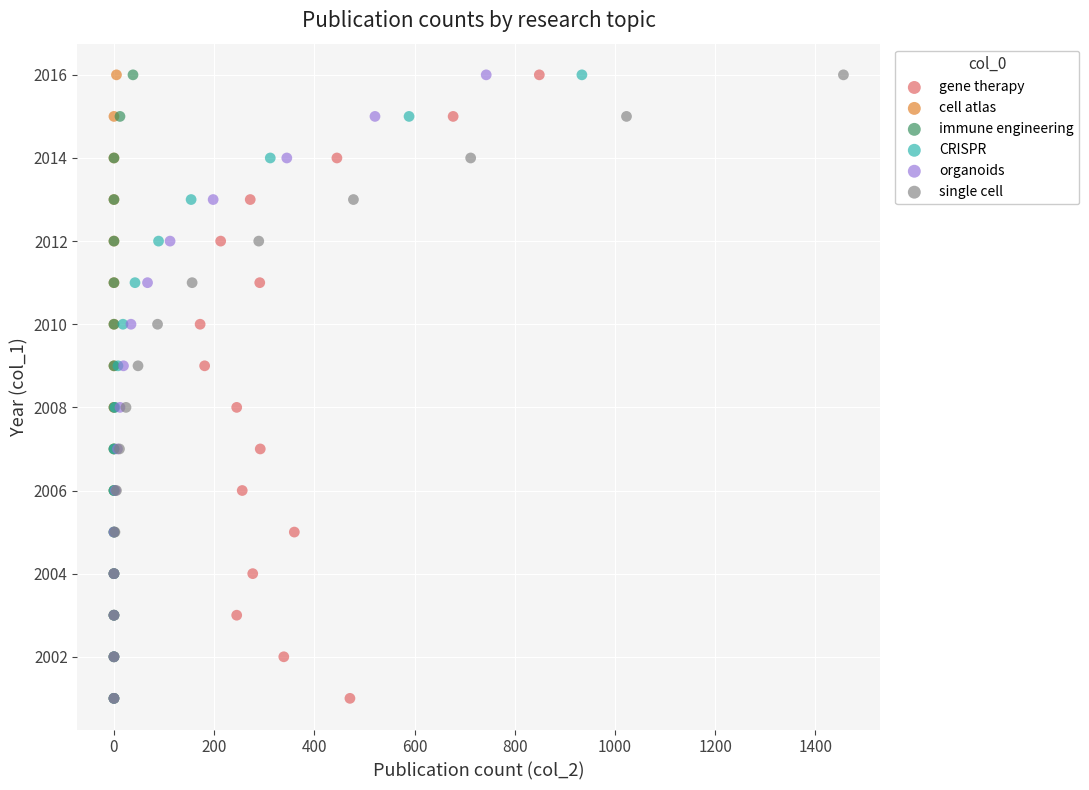

What are all the series names shown in the legend?

gene therapy, cell atlas, immune engineering, CRISPR, organoids, single cell